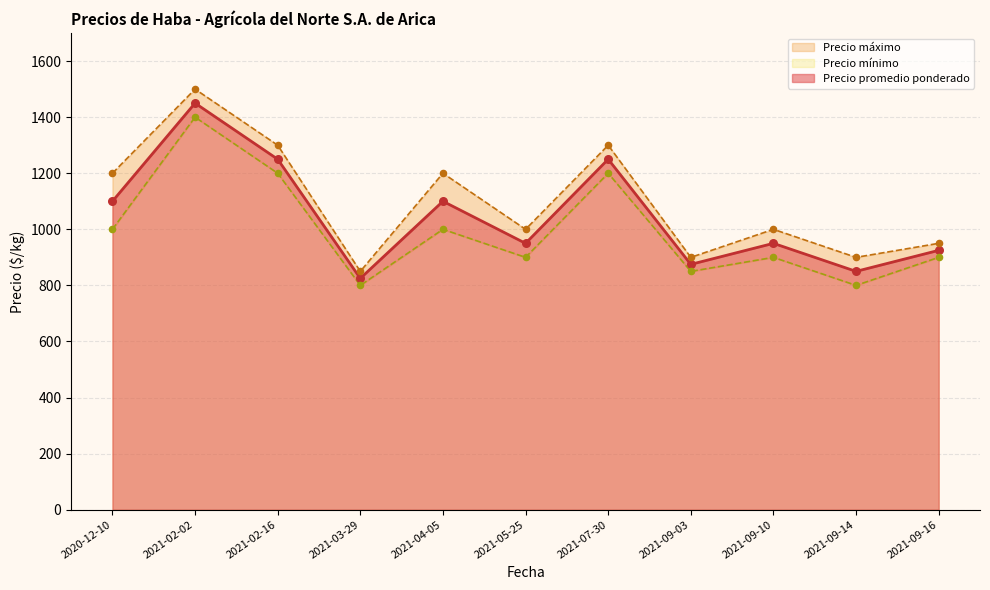

Which series has the widest spread of Y values?

Precio máximo